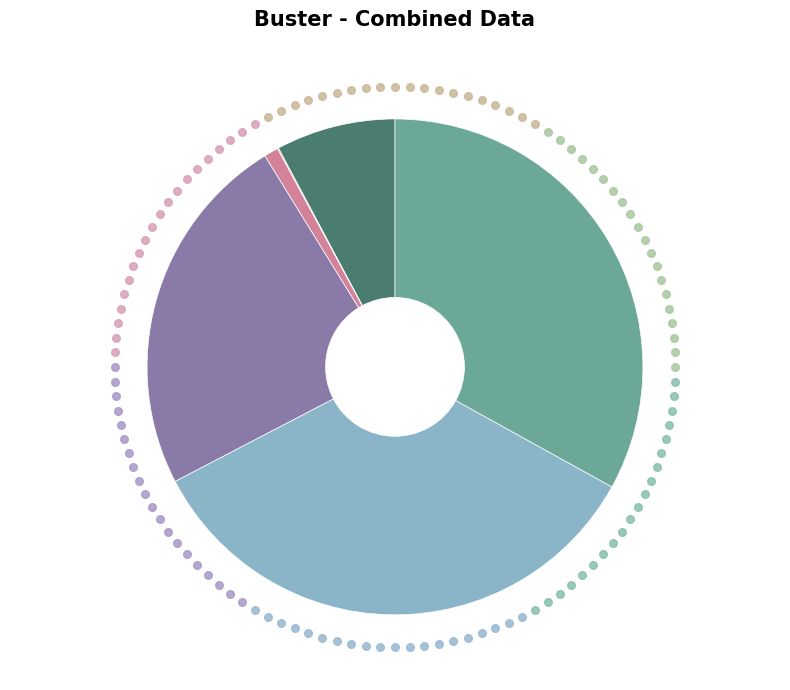

Is there a majority slice in this chart?

No